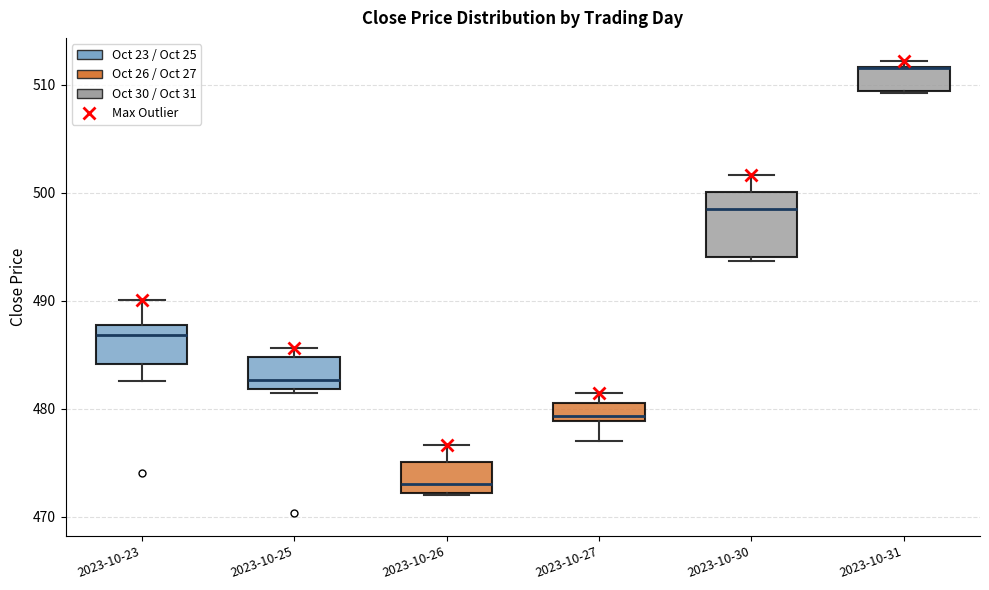

Where does the upper whisker of the box for 2023-10-26 end on the y-axis? The values are not printed on the chart, so give them approximately, as read against the axis.

477